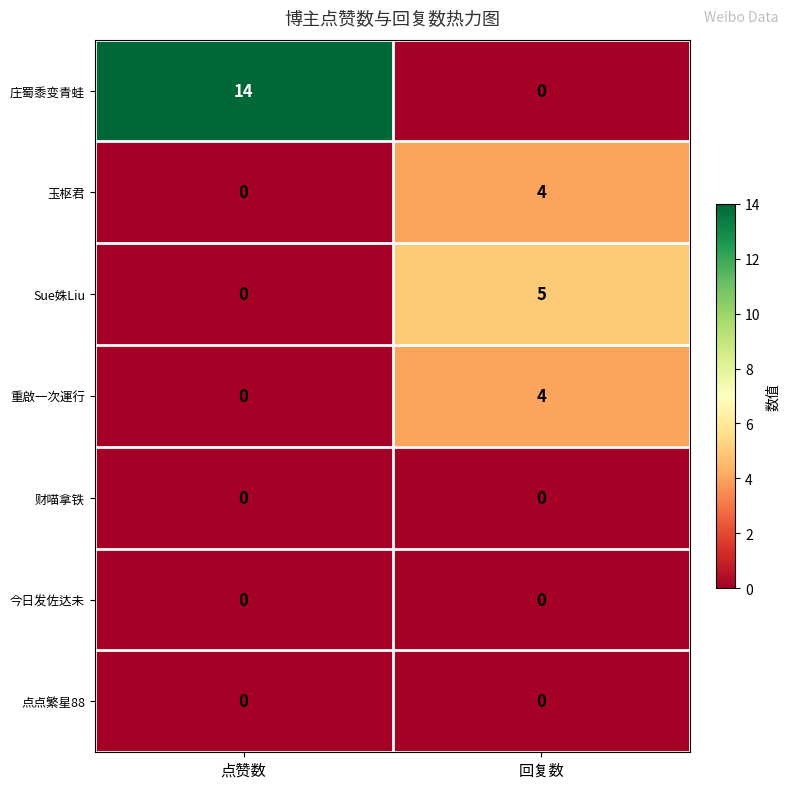

What is the total value across all series at 回复数?

13